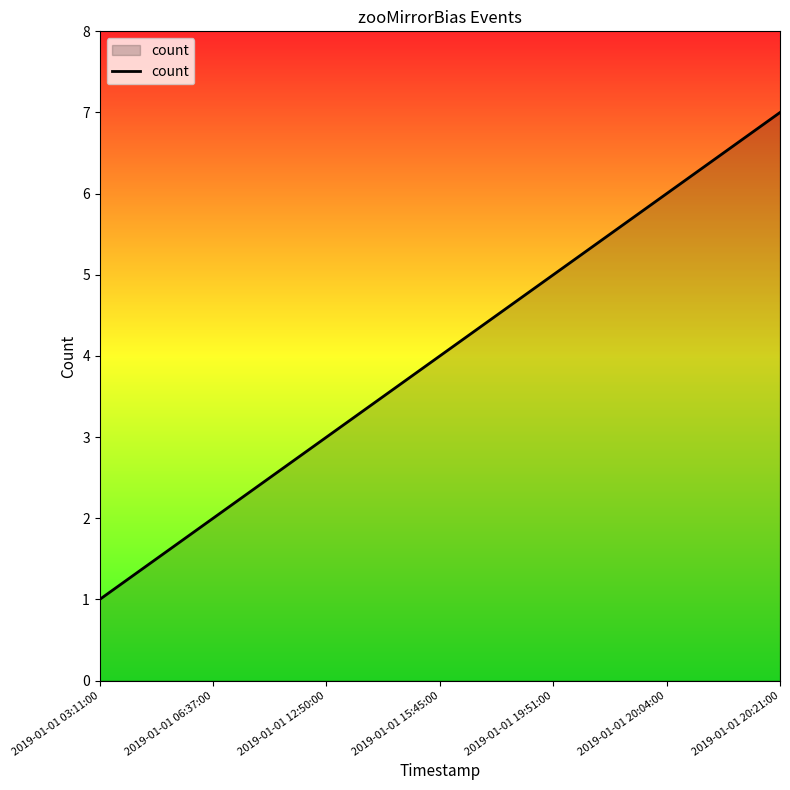

Where is the data nearest to the value 4?

2019-01-01 15:45:00